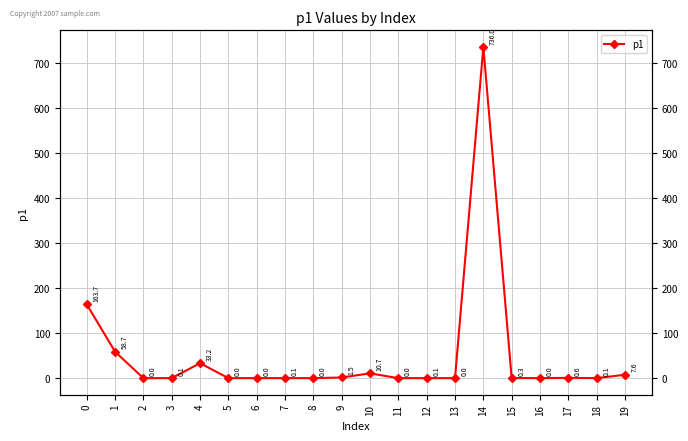

What is the difference between the values at 18 and 5?

0.1